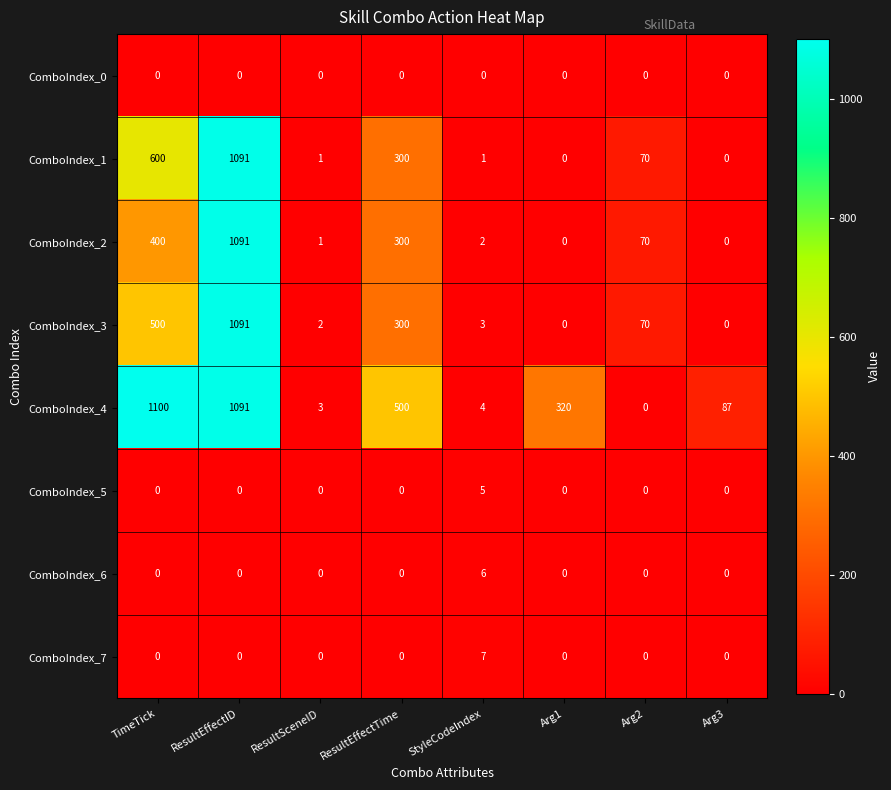

What is the sum of all ComboIndex_3 values?

1966